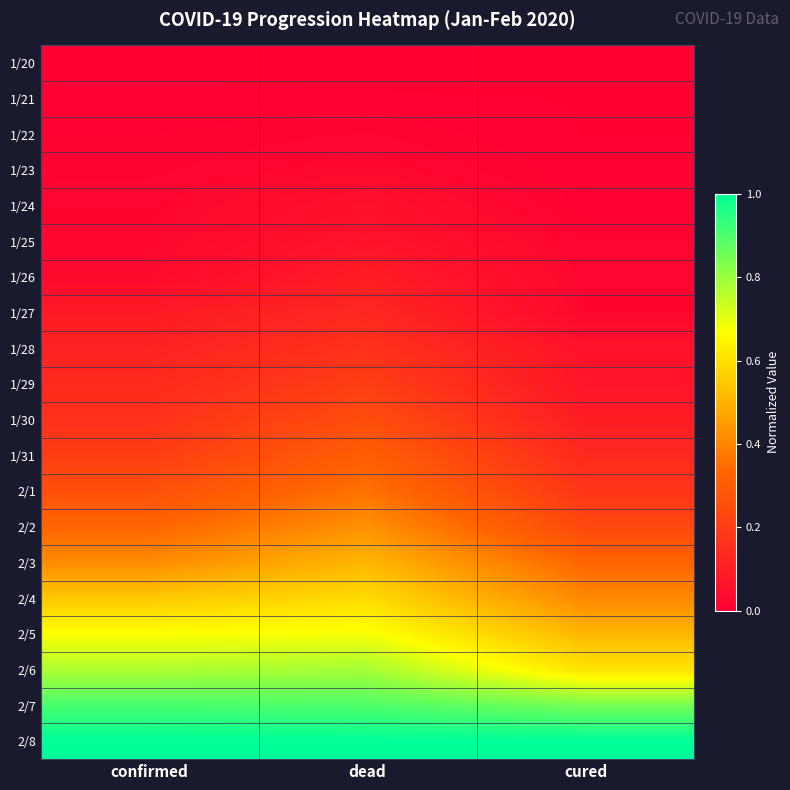

At how many categories does at least one series exceed 0?

3